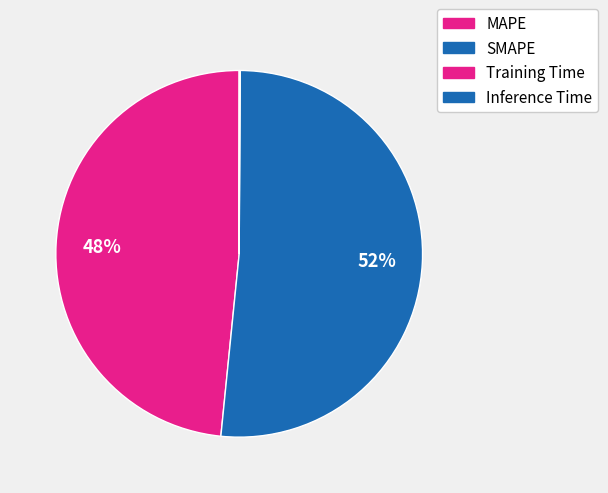

Which slice represents more than half of the pie?

SMAPE